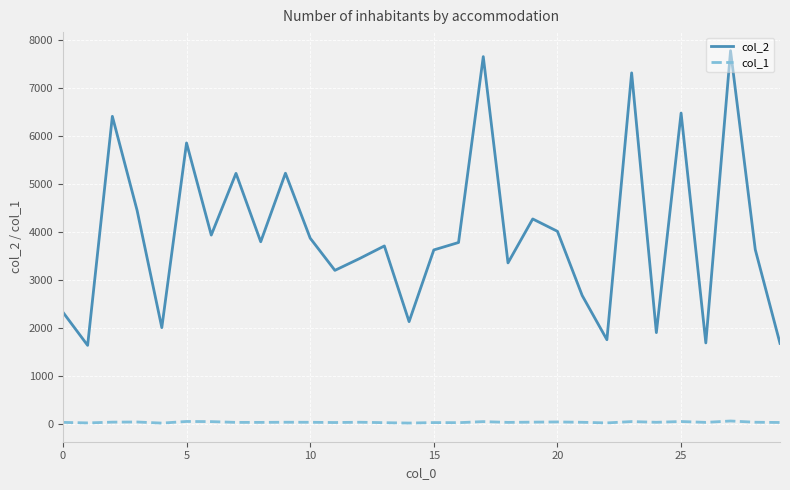

What is the average value of the col_2 series?

3963